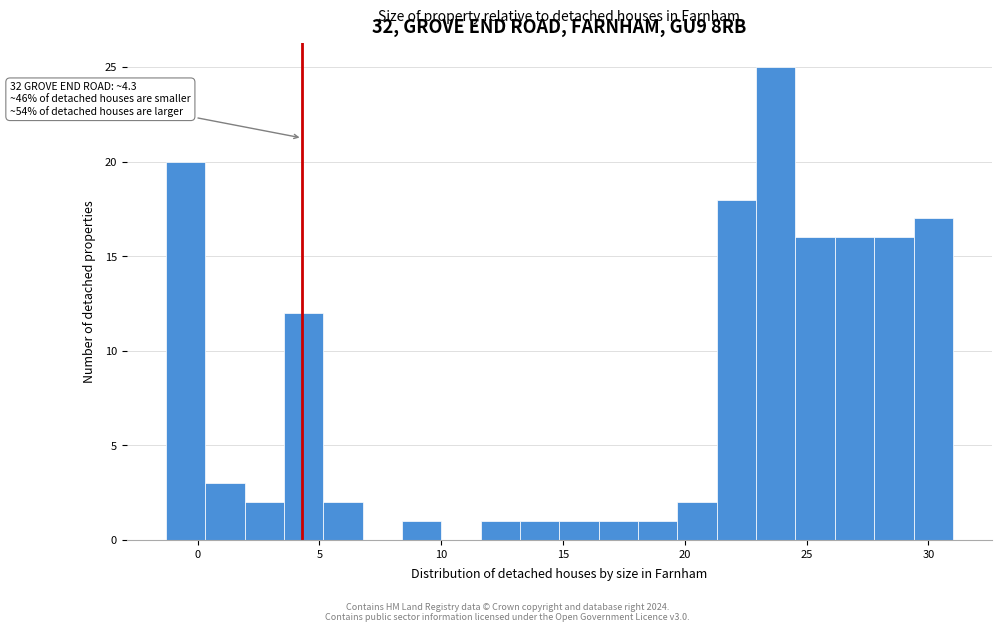

Read against the x-axis, roughly where is the centre of the tallest bar?

23.5